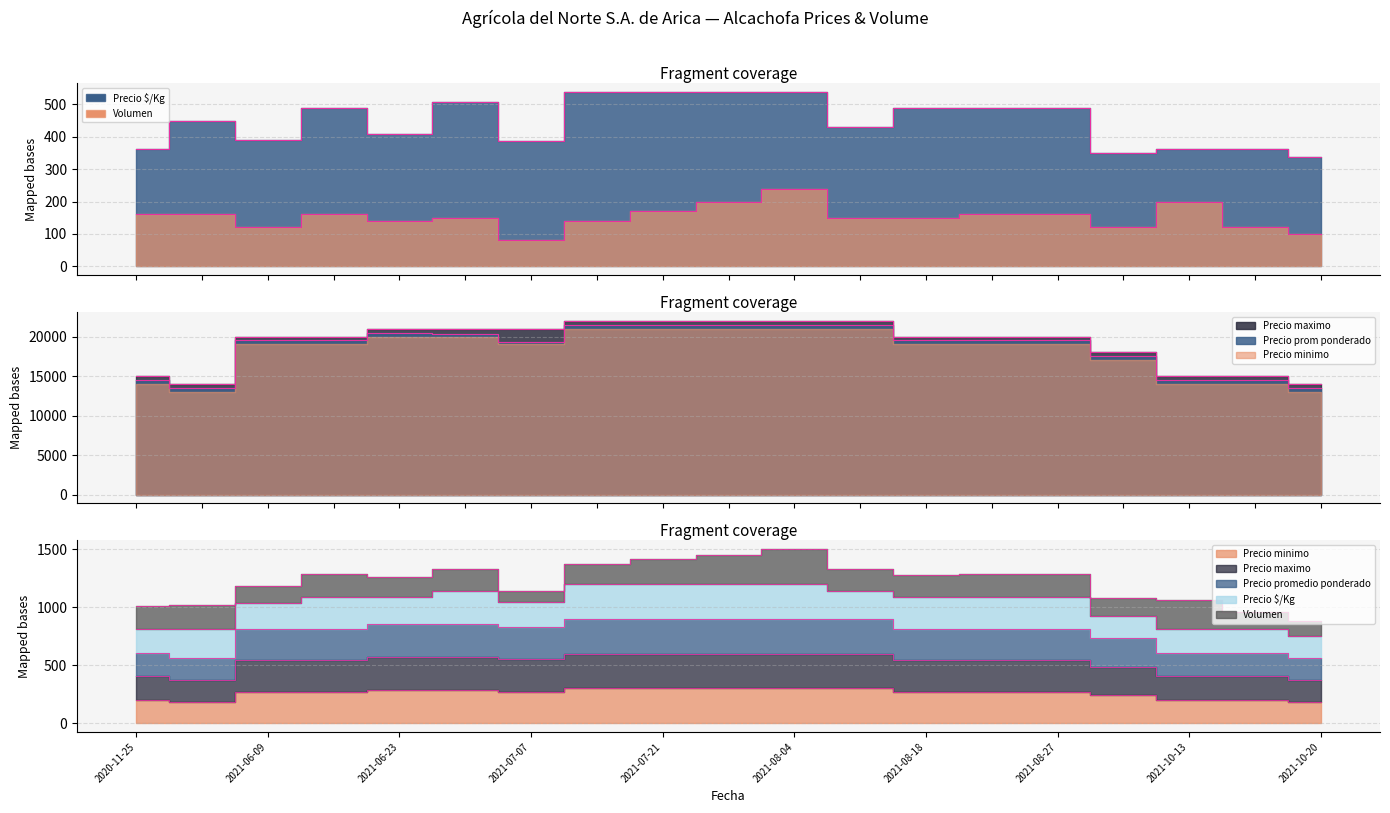

True or false: Precio promedio ponderado and Precio $/Kg intersect in this chart.

False